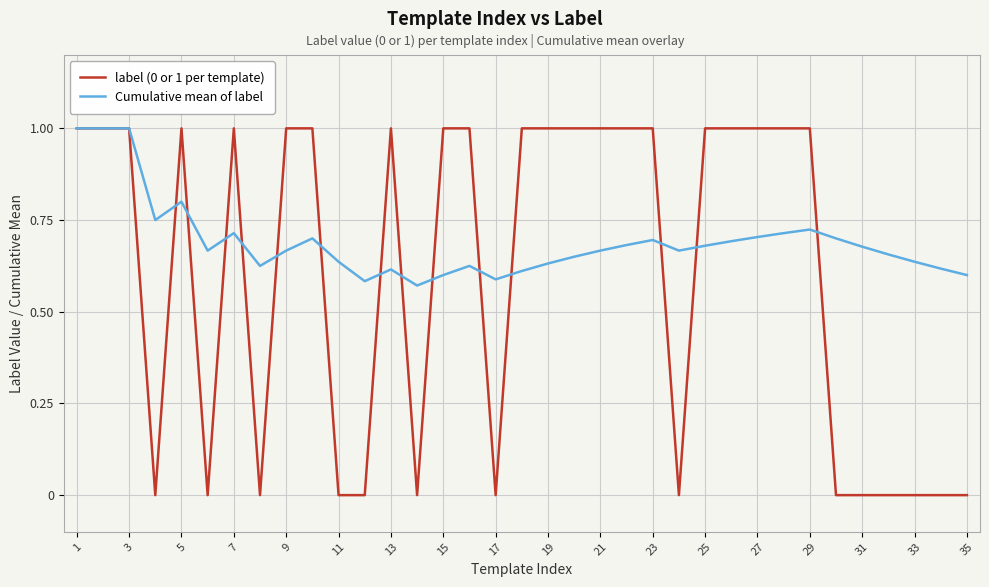

Which series has the largest total across all categories?

Cumulative mean of label